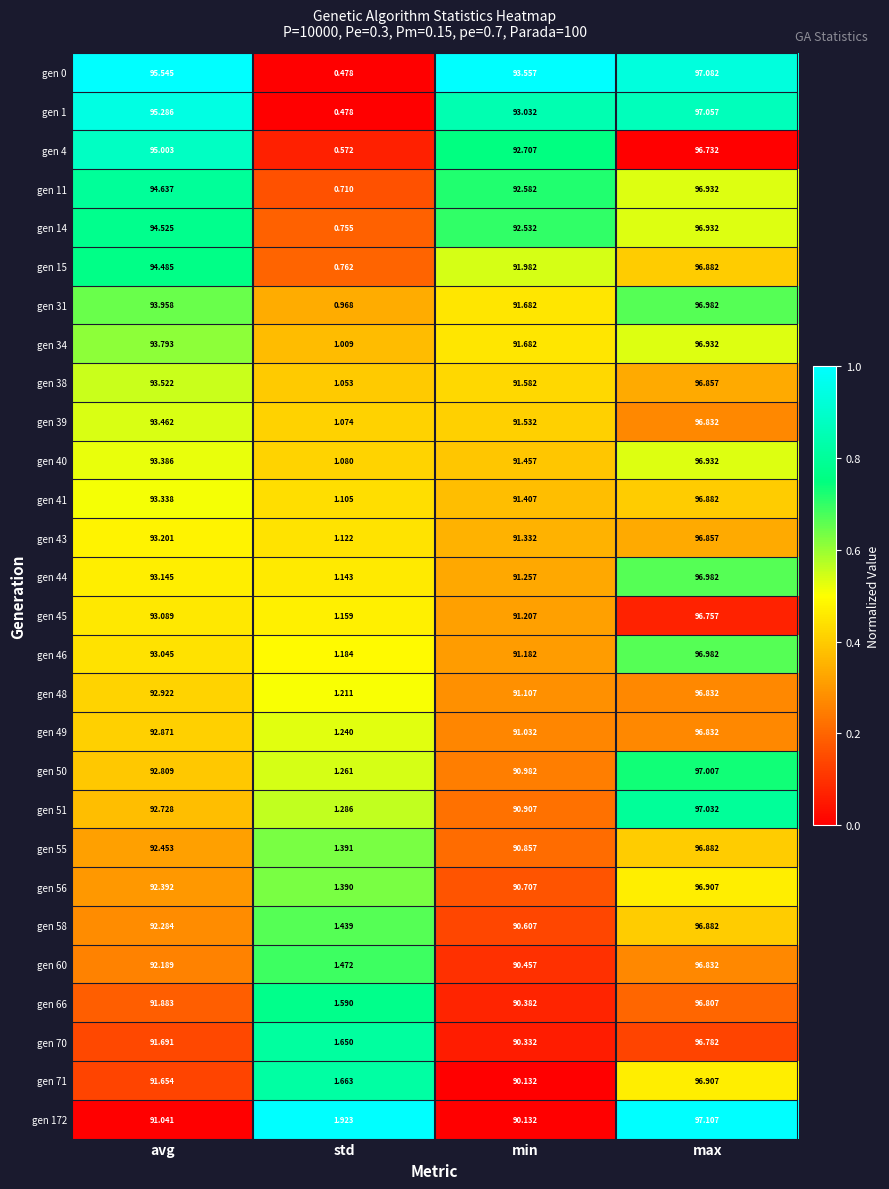

At which category is the sum across all series the highest?

max